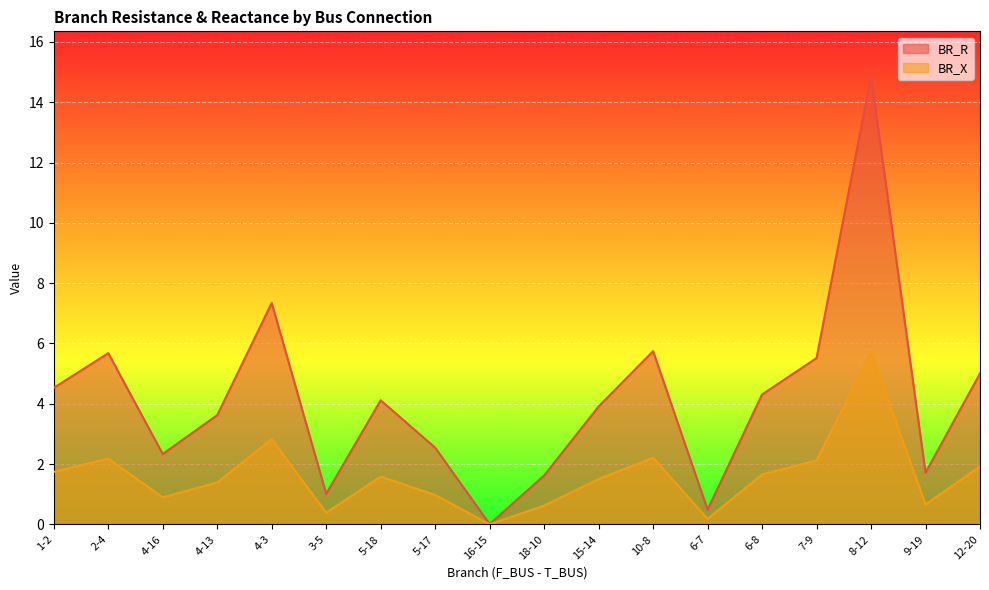

The value of BR_R at 6-7 is 0.5. True or false?

True